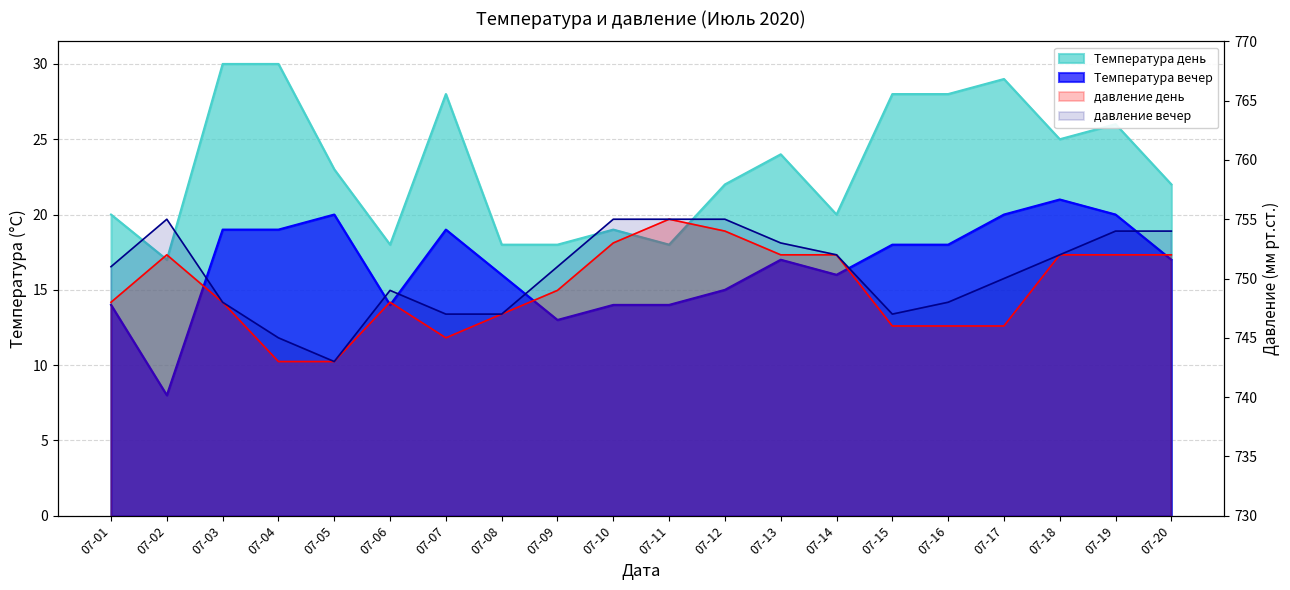

What is the value of the давление день point at the 12th from the left?

754